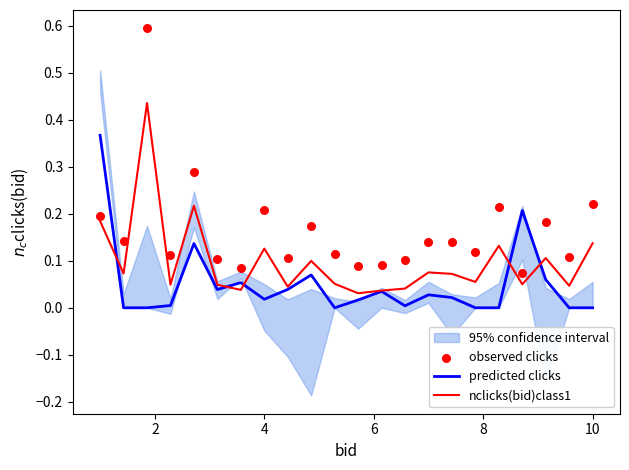

Is the value of observed clicks at 16 greater than the value of nclicks(bid)class1 at 17?

No